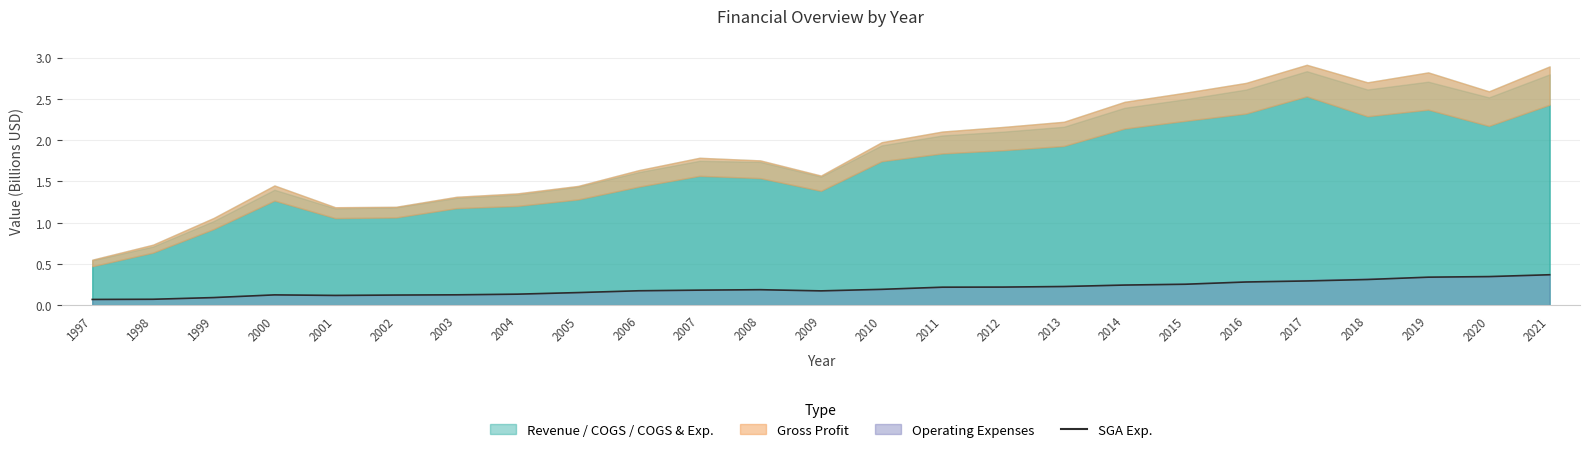

The chart shows a value of 0.3 at 2010. True or false?

False